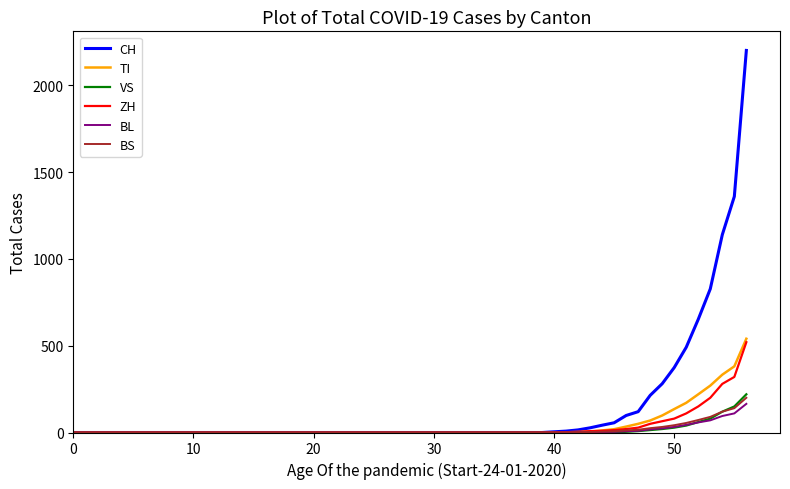

Which series has the largest total across all categories?

CH